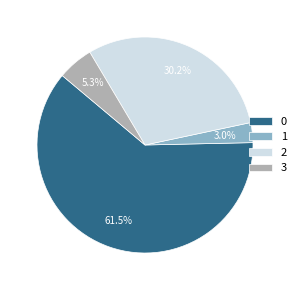

Which category has the biggest portion of the pie?

0